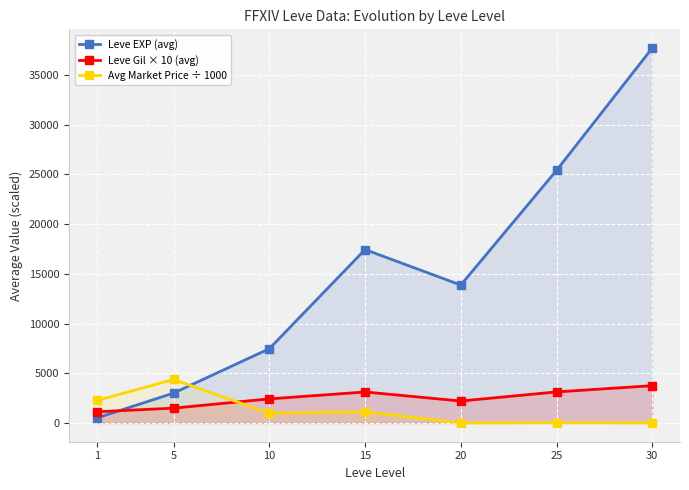

Reading right to left, what are all the values shown in this chart?

Leve EXP (avg): 37715.0	25410.0	13876.7	17445.0	7475.0	3008.3	510.2
Leve Gil × 10 (avg): 3752.5	3126.7	2208.3	3120.0	2425.0	1493.3	1130.0
Avg Market Price ÷ 1000: 12.6	31.0	3.3	1122.6	976.8	4376.4	2265.4